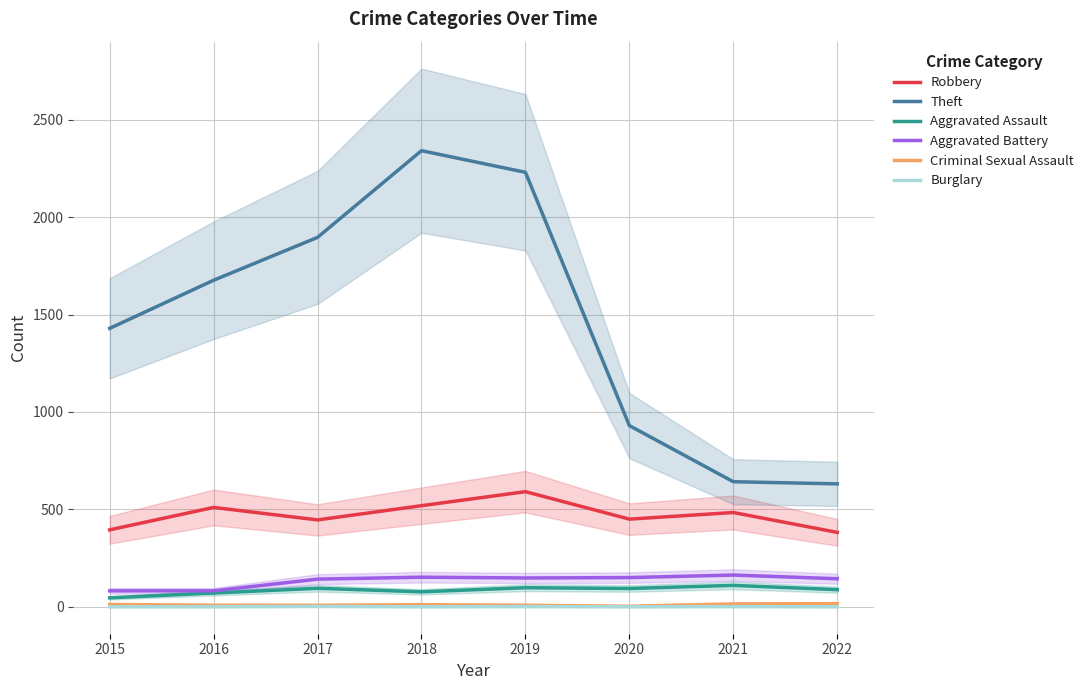

What is the difference between the maximum and minimum values in the Burglary series?

2